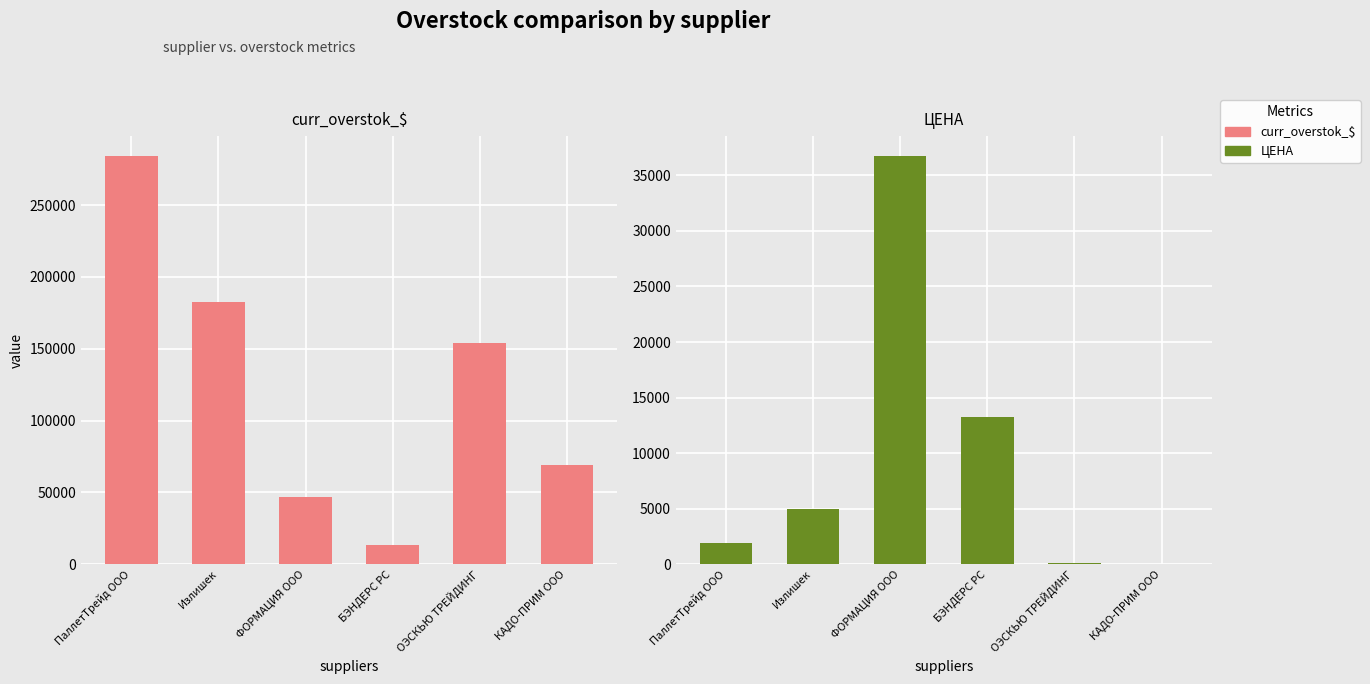

Reading left to right, what are all the values shown in this chart?

curr_overstok_$: ПаллетТрейд ООО=283843.3	Излишек=182470.7	ФОРМАЦИЯ ООО=46829.4	БЭНДЕРС РС=13194.4	ОЭСКЬЮ ТРЕЙДИНГ=154331.5	КАДО-ПРИМ ООО=68925.8
ЦЕНА: ПаллетТрейд ООО=1917.9	Излишек=4931.6	ФОРМАЦИЯ ООО=36700.2	БЭНДЕРС РС=13207.6	ОЭСКЬЮ ТРЕЙДИНГ=104.6	КАДО-ПРИМ ООО=22.7